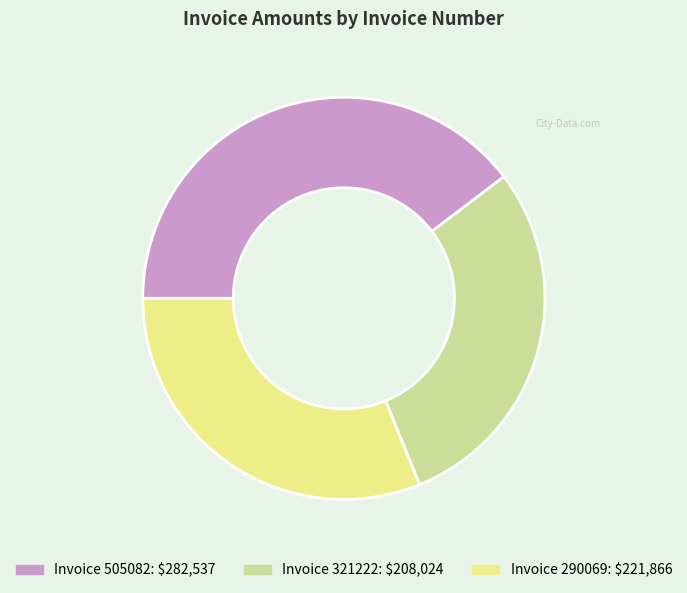

Is there any slice that represents more than half of the pie?

No